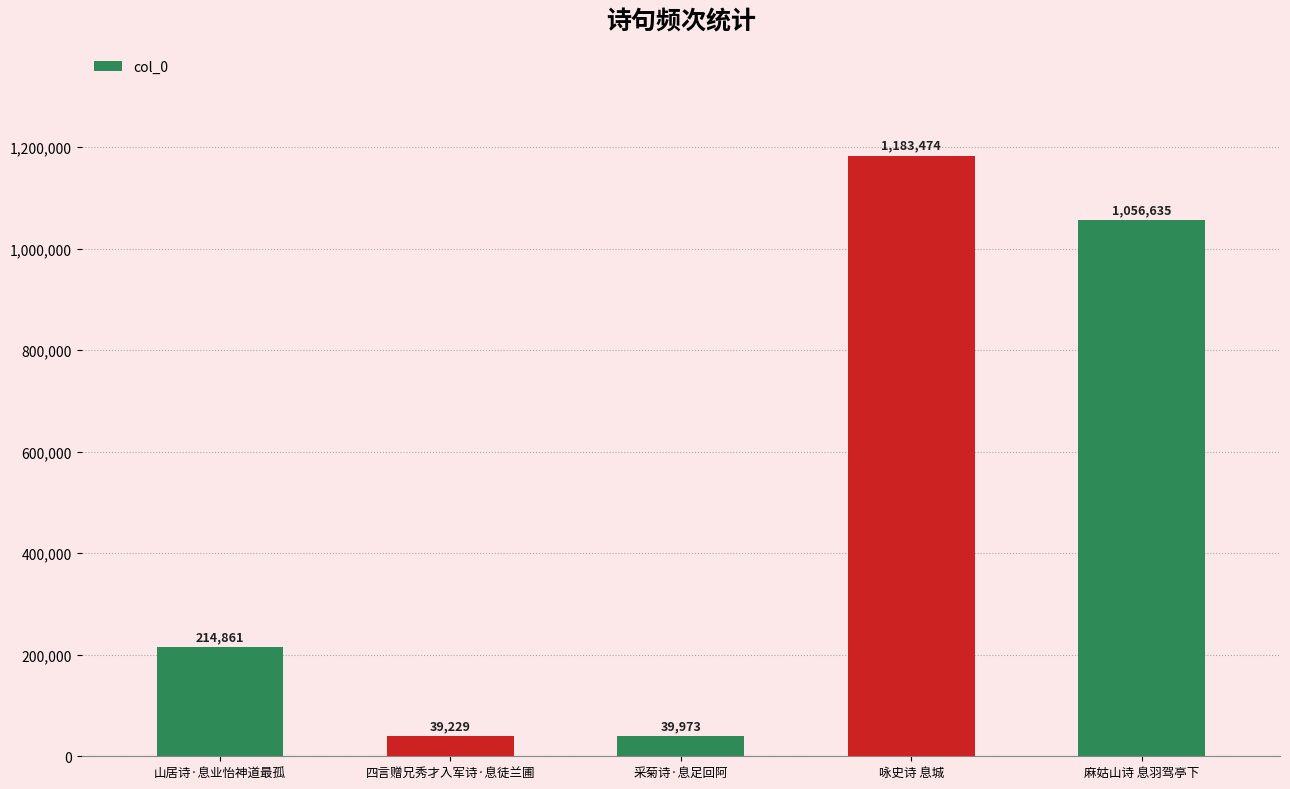

Reading left to right, list all the values displayed in this chart.

山居诗·息业怡神道最孤=214861	四言赠兄秀才入军诗·息徒兰圃=39229	采菊诗·息足回阿=39973	咏史诗 息城=1183474	麻姑山诗 息羽驾亭下=1056635